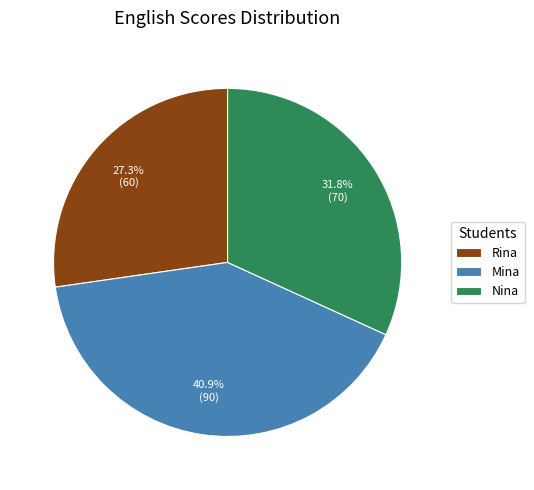

Is Nina the majority of the pie?

No